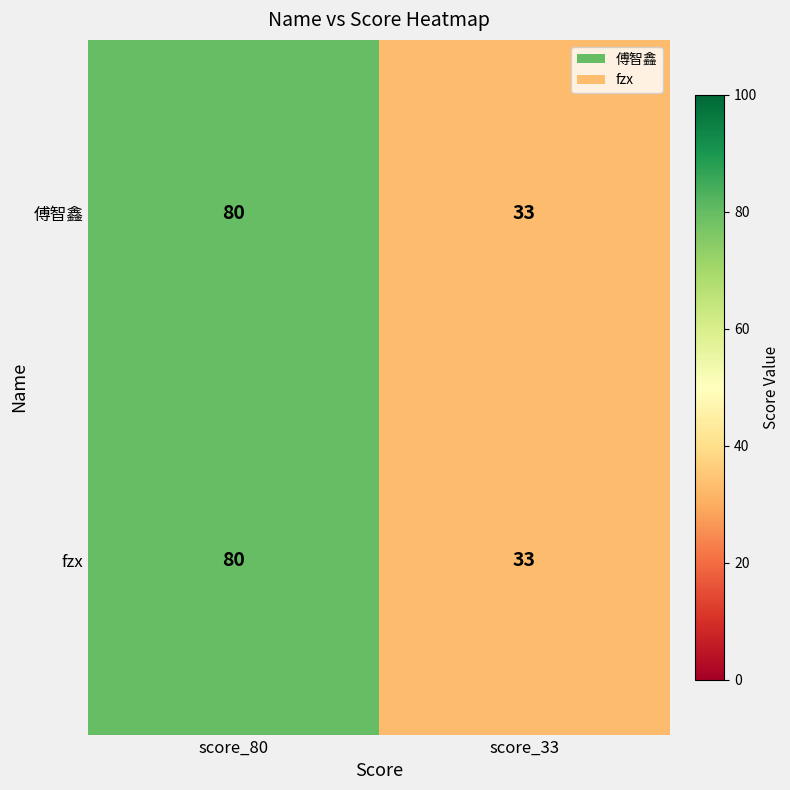

At which category is the sum across all series the highest?

score_80